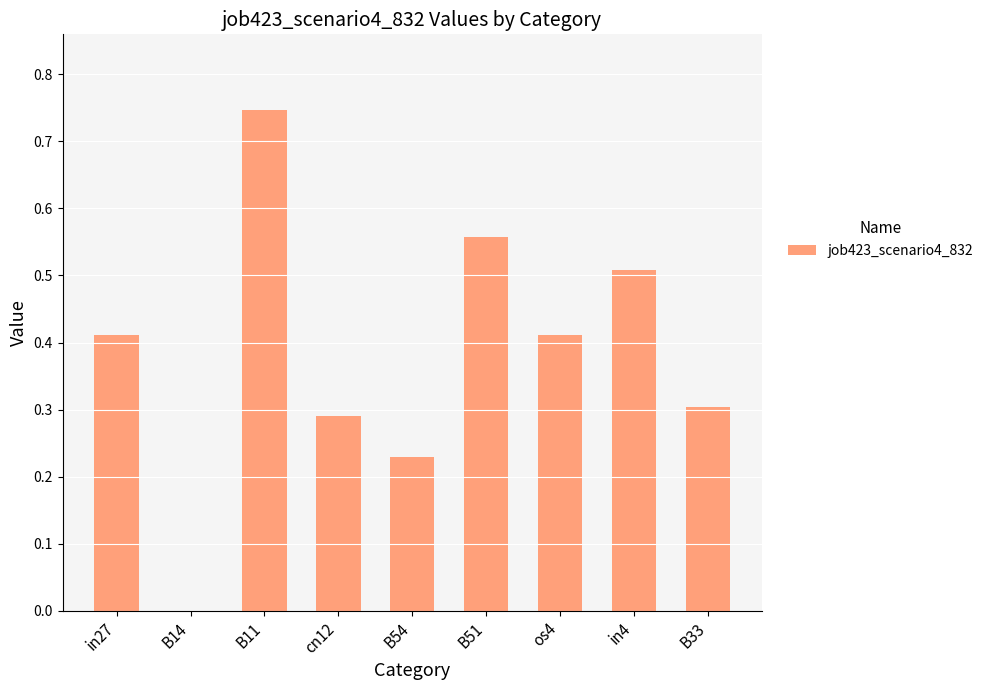

The value at os4 is 0.1. True or false?

False